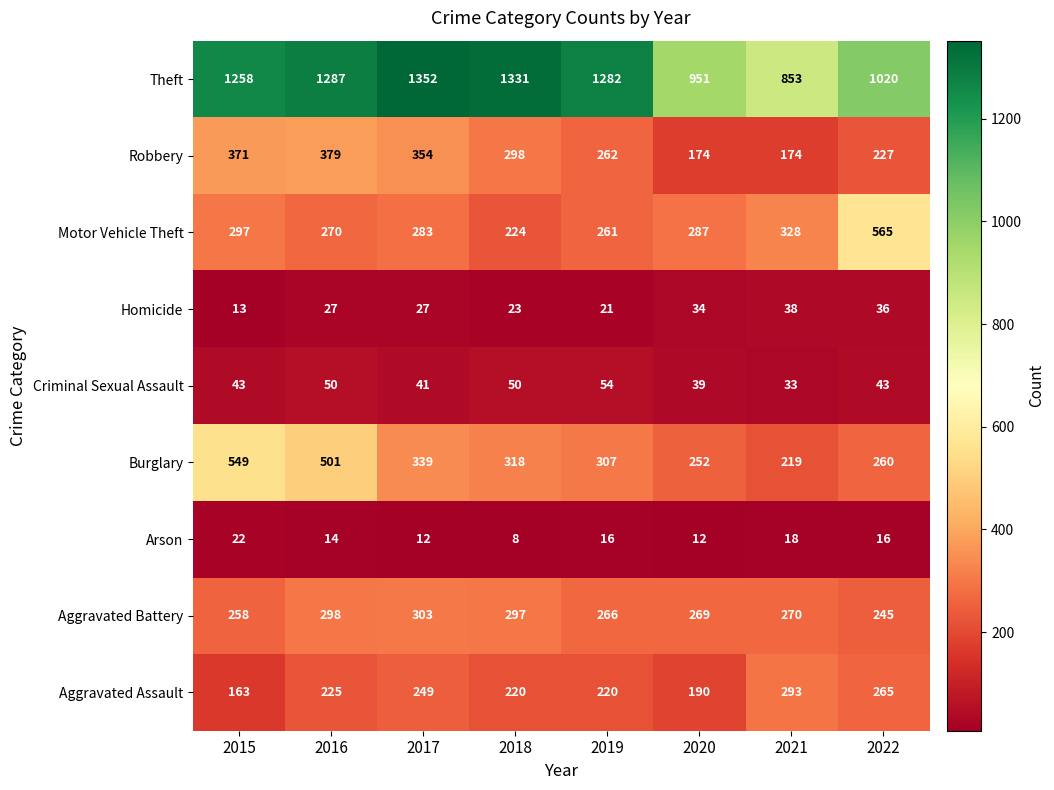

What is the difference between the highest and lowest values at 2022?

1004